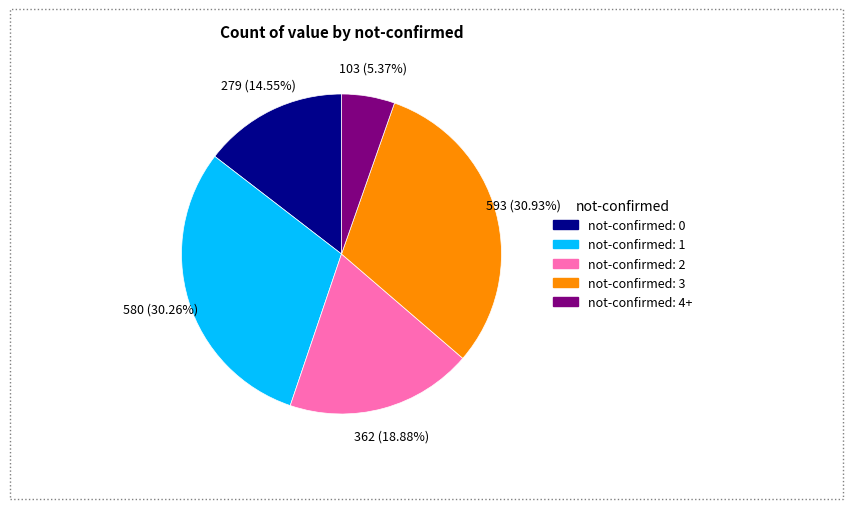

Is there any slice that represents more than half of the pie?

No